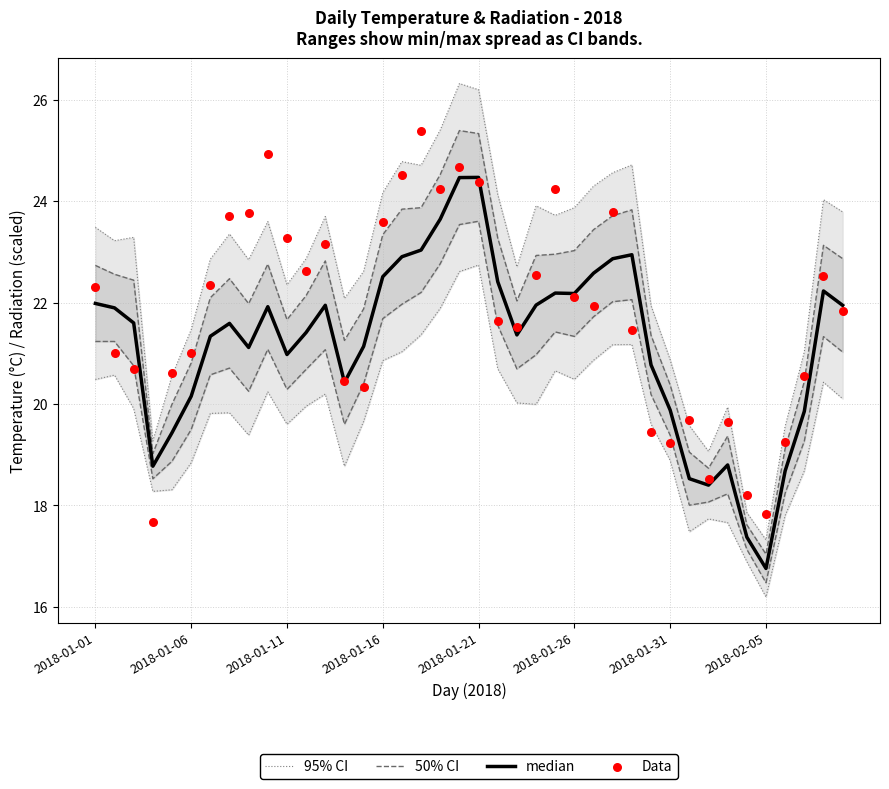

Is the value of median at 26 greater than the value of 95% CI at 35?

Yes